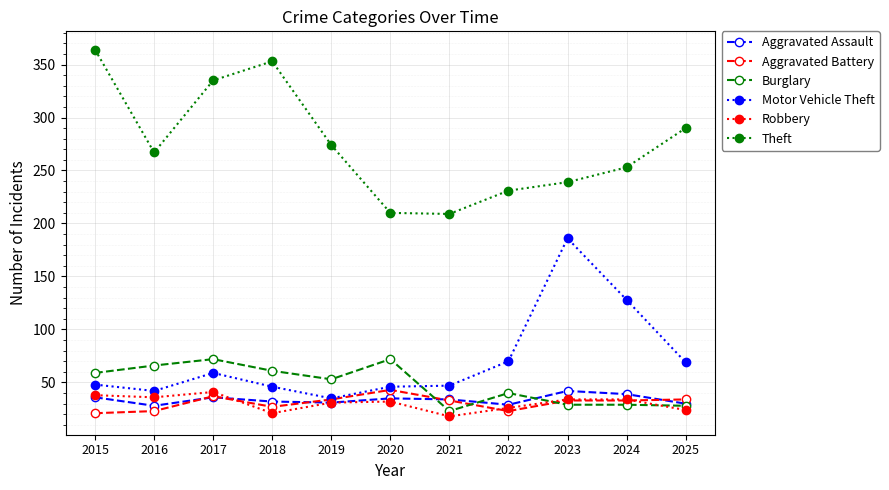

True or false: Robbery and Motor Vehicle Theft cross at least once.

False